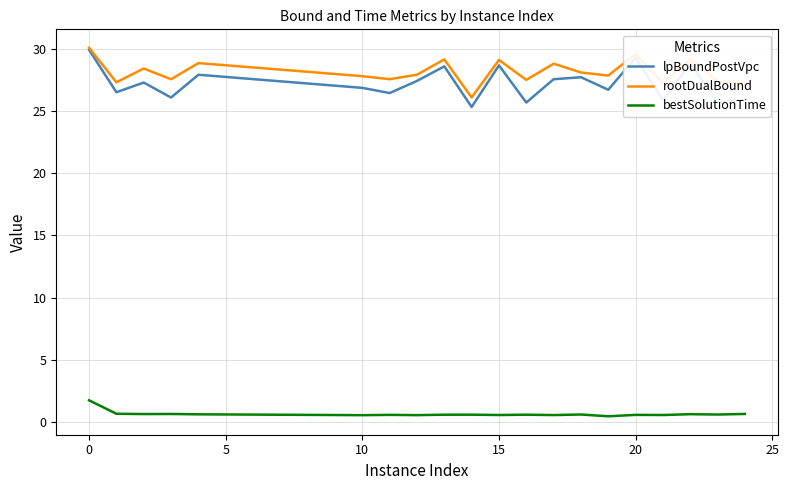

Which series has the largest range (max minus min)?

lpBoundPostVpc